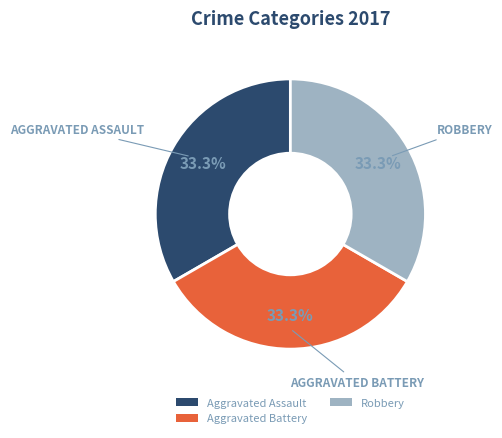

How many segments does this pie chart have?

3